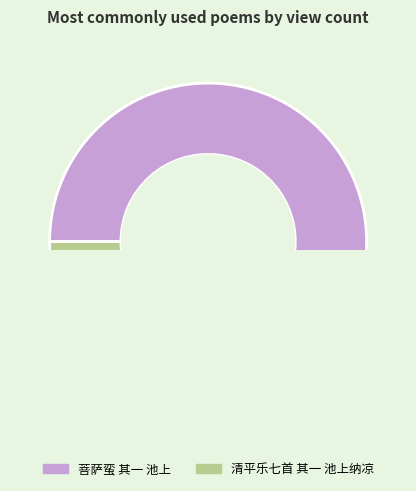

Do 清平乐七首 其一 池上纳凉 and 菩萨蛮 其一 池上 together represent more than half of the pie?

Yes